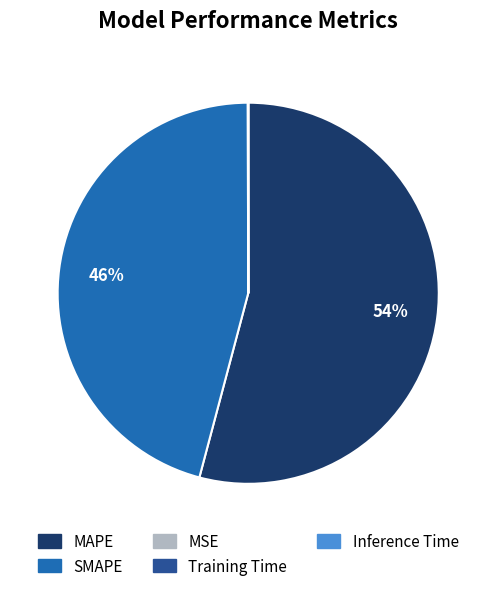

Which slice represents more than half of the pie?

MAPE